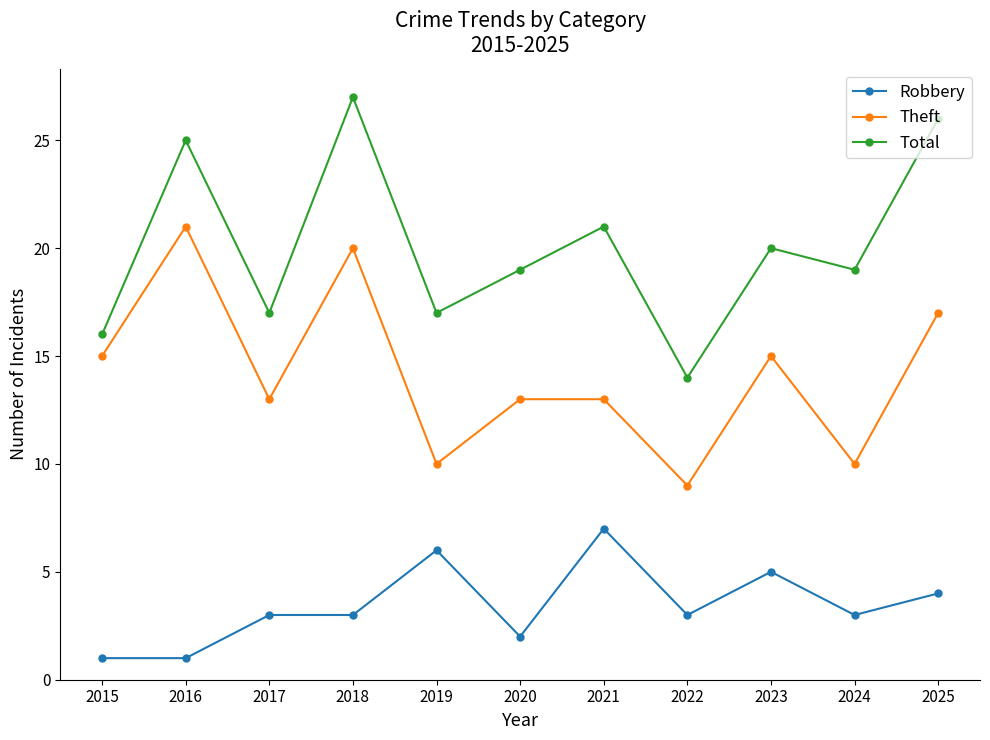

In Theft, how many points are lower than both neighbors (excluding endpoints)?

4